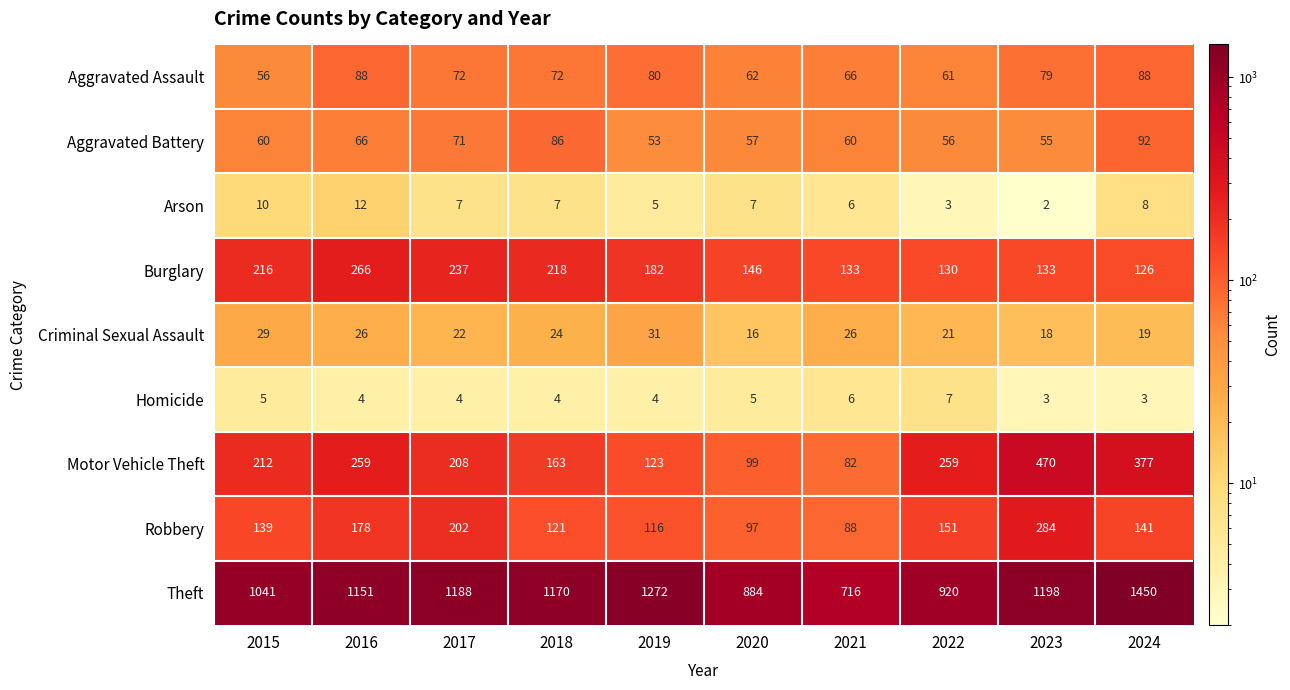

What is the lowest value of the Homicide series?

3